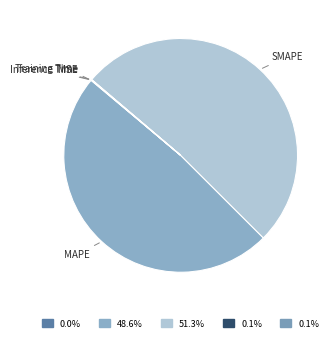

Between MAPE and SMAPE, which is larger?

SMAPE